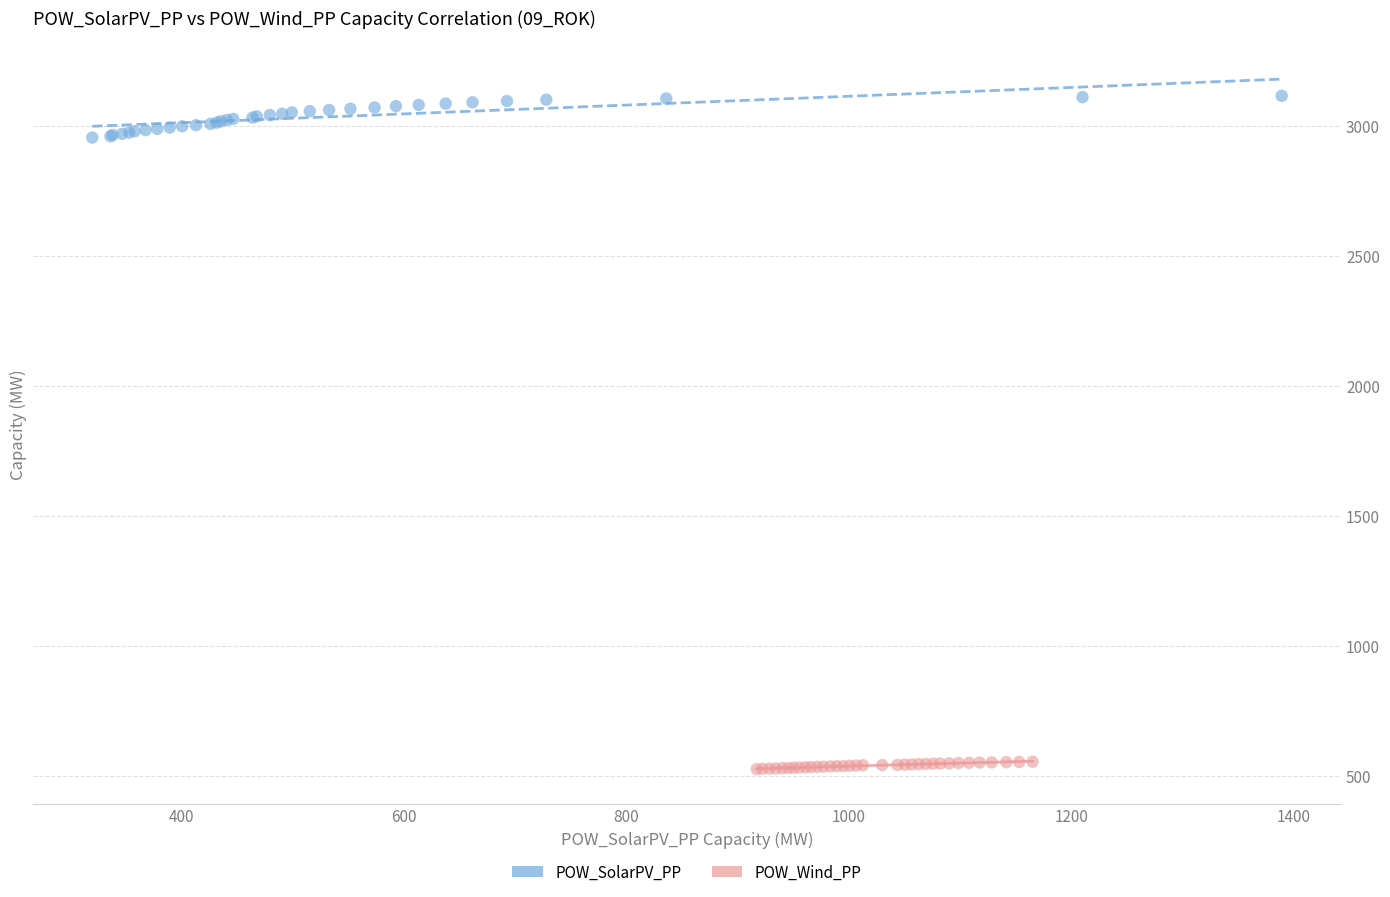

Which series contains the lowest Y value?

POW_Wind_PP